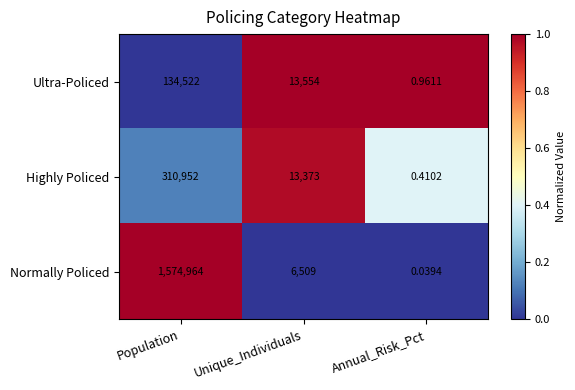

Is the value of Ultra-Policed at Annual_Risk_Pct greater than the value of Highly Policed at Unique_Individuals?

No